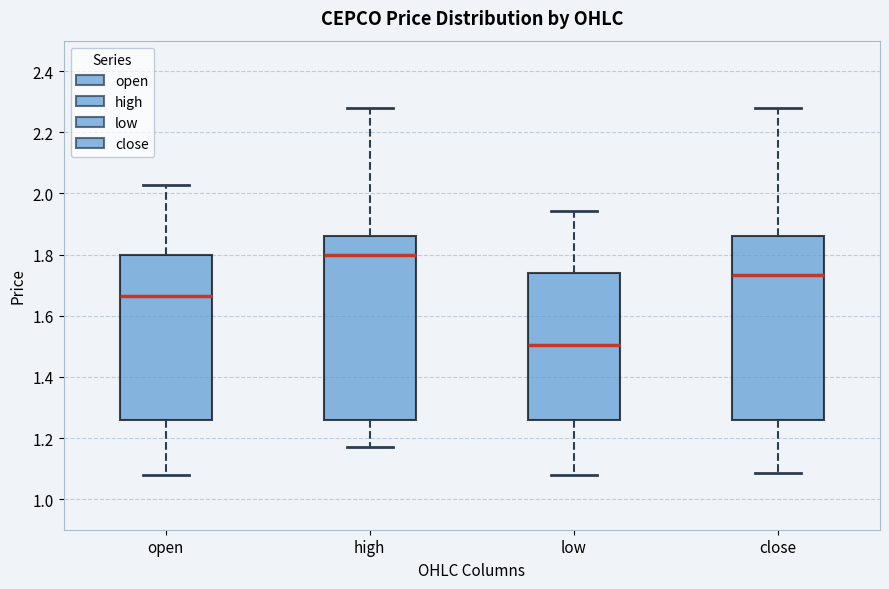

Where does the lower whisker of the box for low end on the y-axis? The values are not printed on the chart, so give them approximately, as read against the axis.

1.08